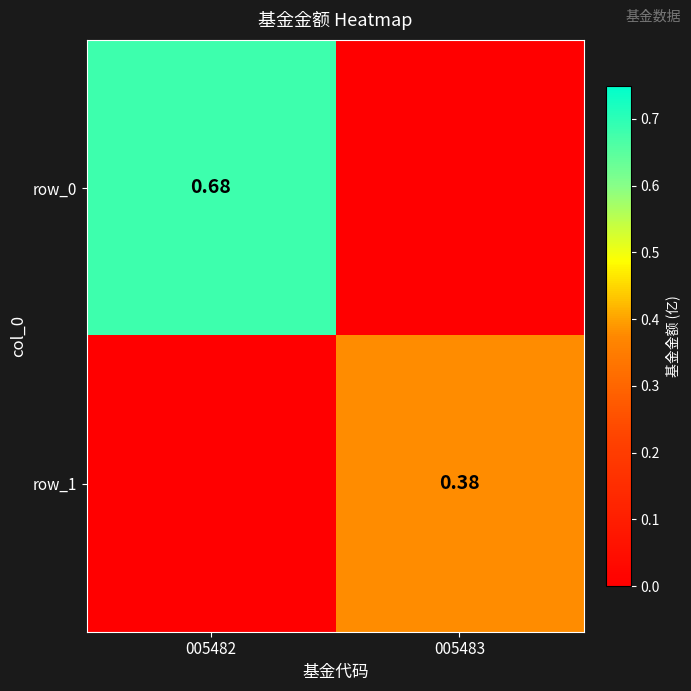

How many data points does each series have?

2